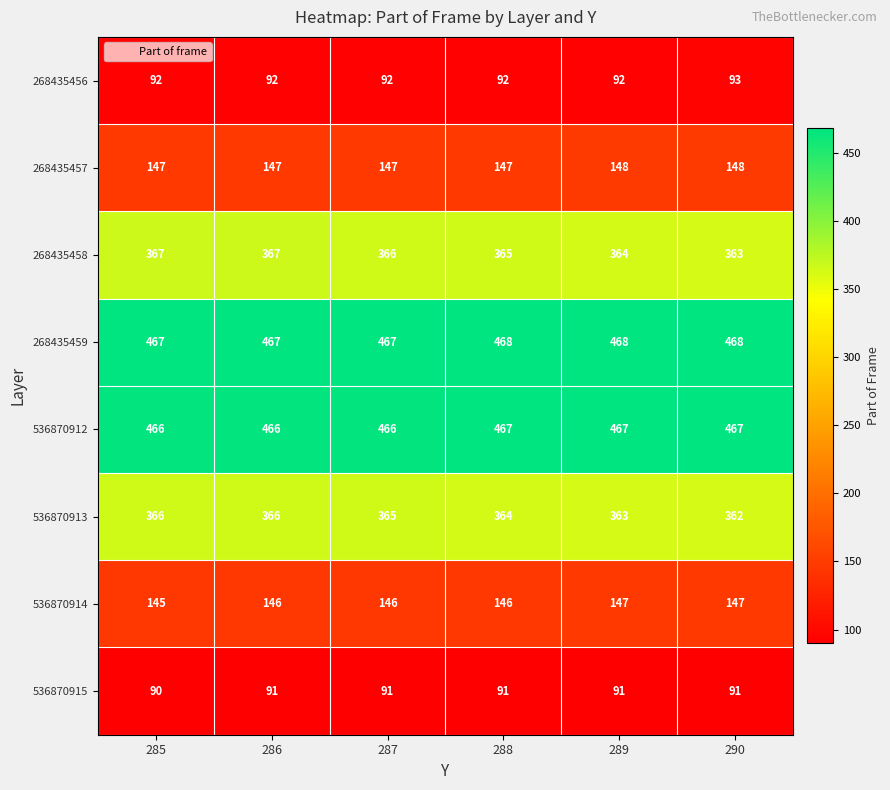

Where is 536870915 nearest to the value 90?

285